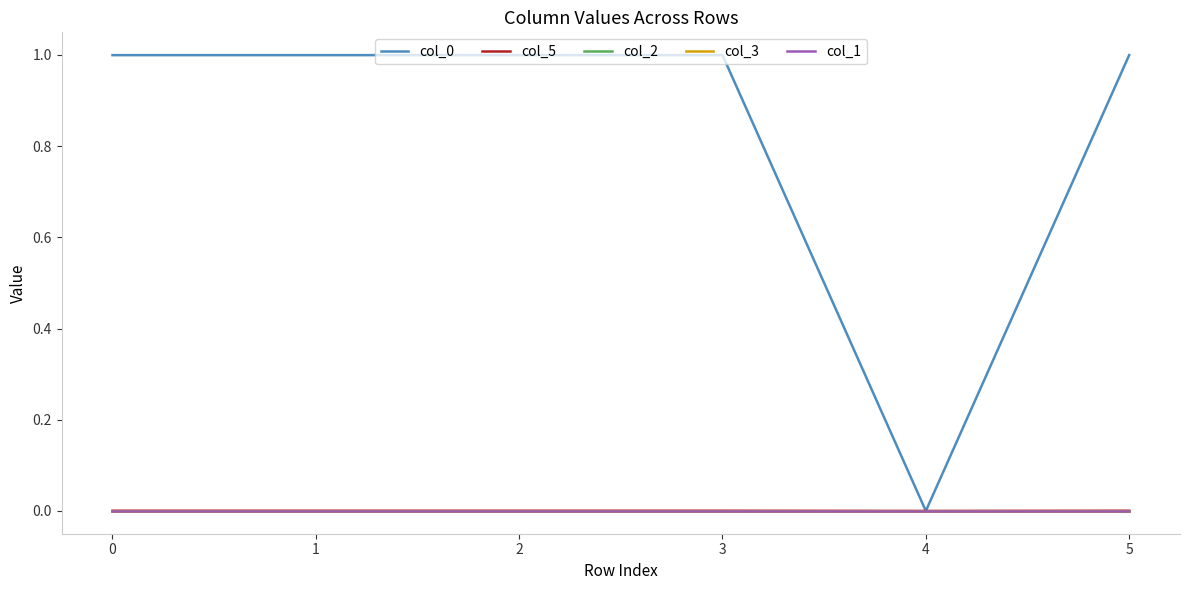

Which label corresponds to the smallest value in the chart?

2